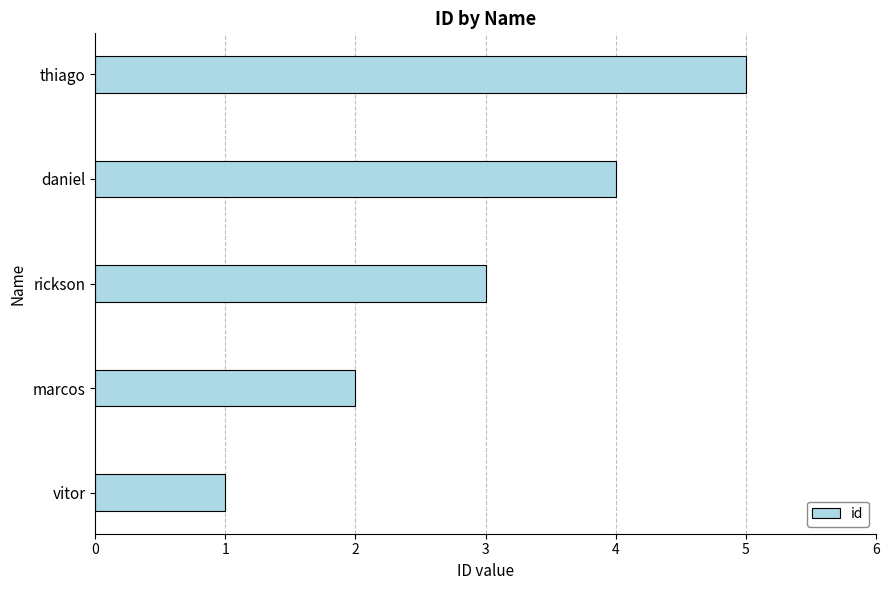

Is it true that the value at daniel is 4?

True